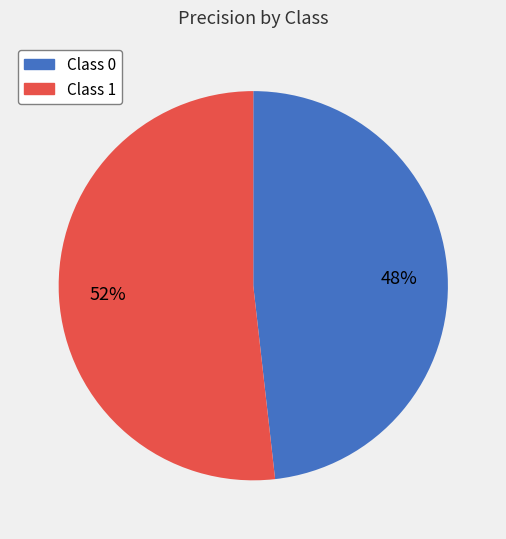

To the nearest percent, what is the difference between the largest and smallest slice percentages?

4%